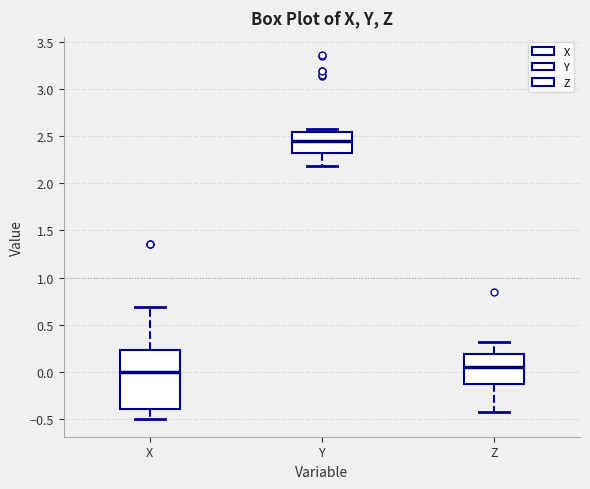

Reading left to right, read every box against the y-axis: the position of its median line, the range the box covers, and the ends of its whiskers. The values are not printed on the chart, so give them approximately, as read against the axis.

X: median 0.00, box -0.40 to 0.25, whiskers -0.50 to 0.70
Y: median 2.45, box 2.30 to 2.55, whiskers 2.20 to 2.55 (just above the box's upper edge)
Z: median 0.05, box -0.15 to 0.20, whiskers -0.40 to 0.30